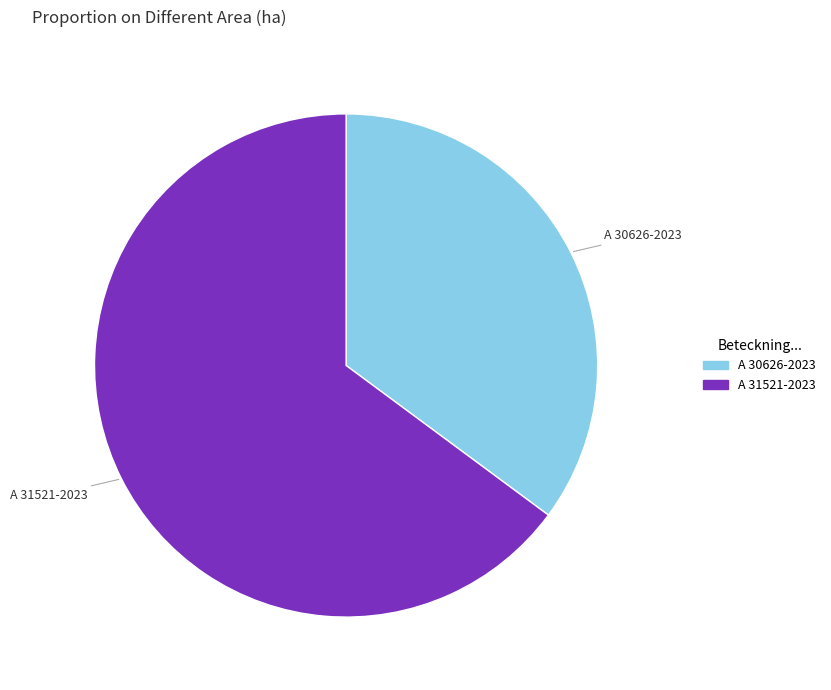

True or false: A 30626-2023 accounts for 49% of the total.

False